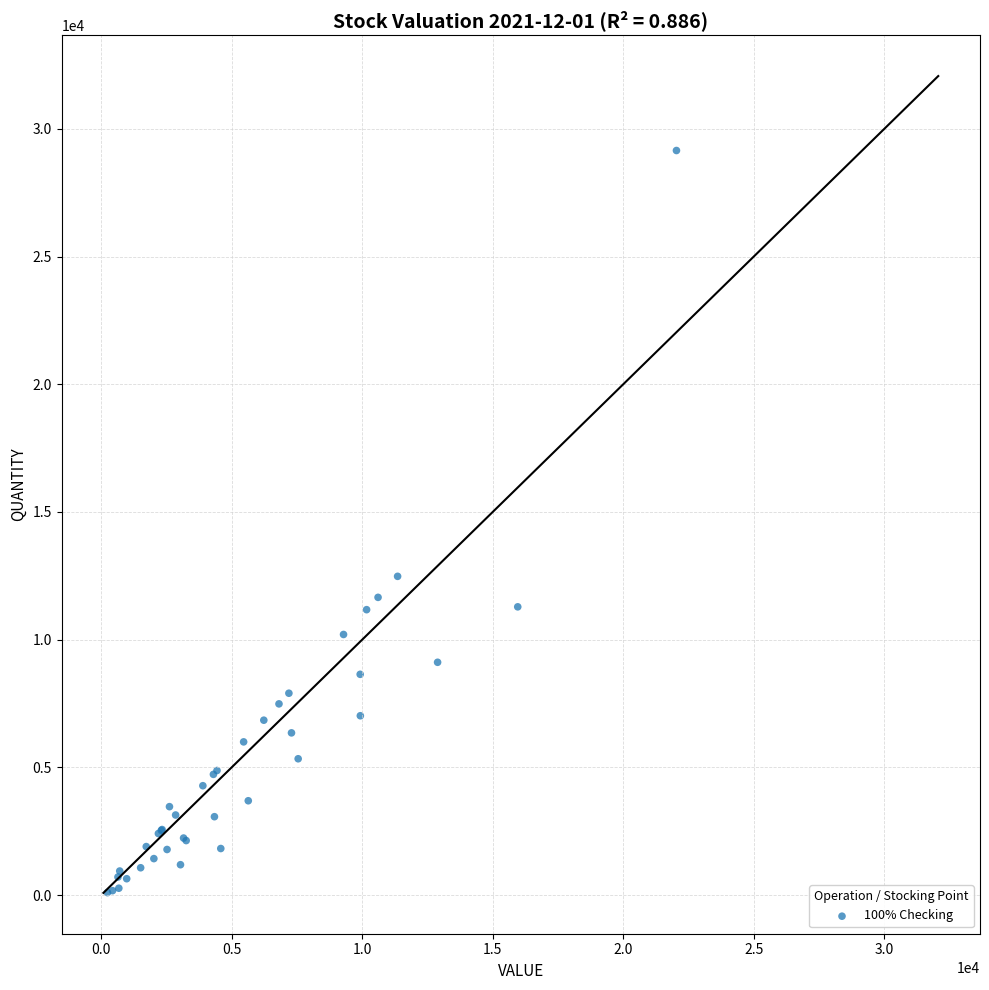

What Y value in the scatter plot is closest to 14624?

12480